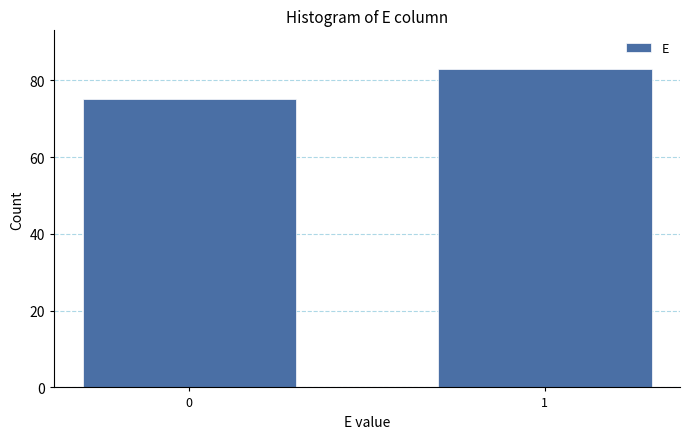

Reading left to right, extract all data points from this chart.

0=75	1=83